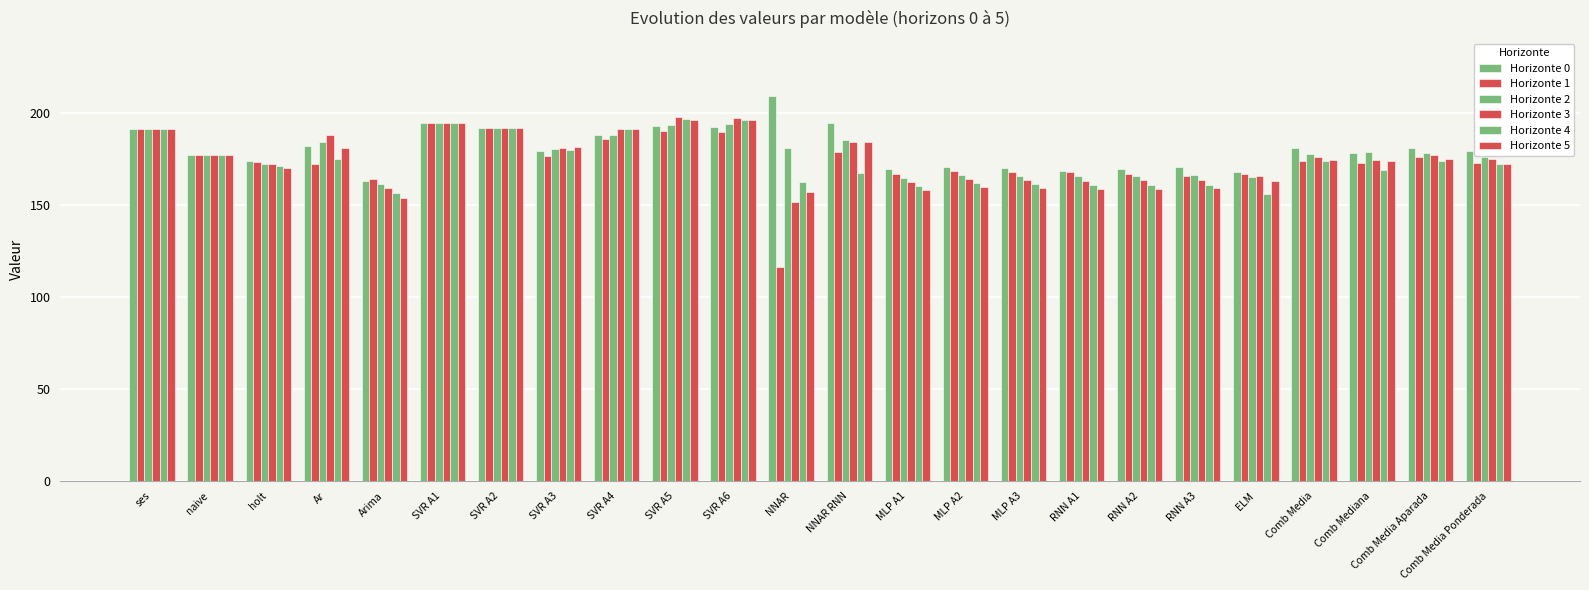

Count the number of data series in this chart.

6